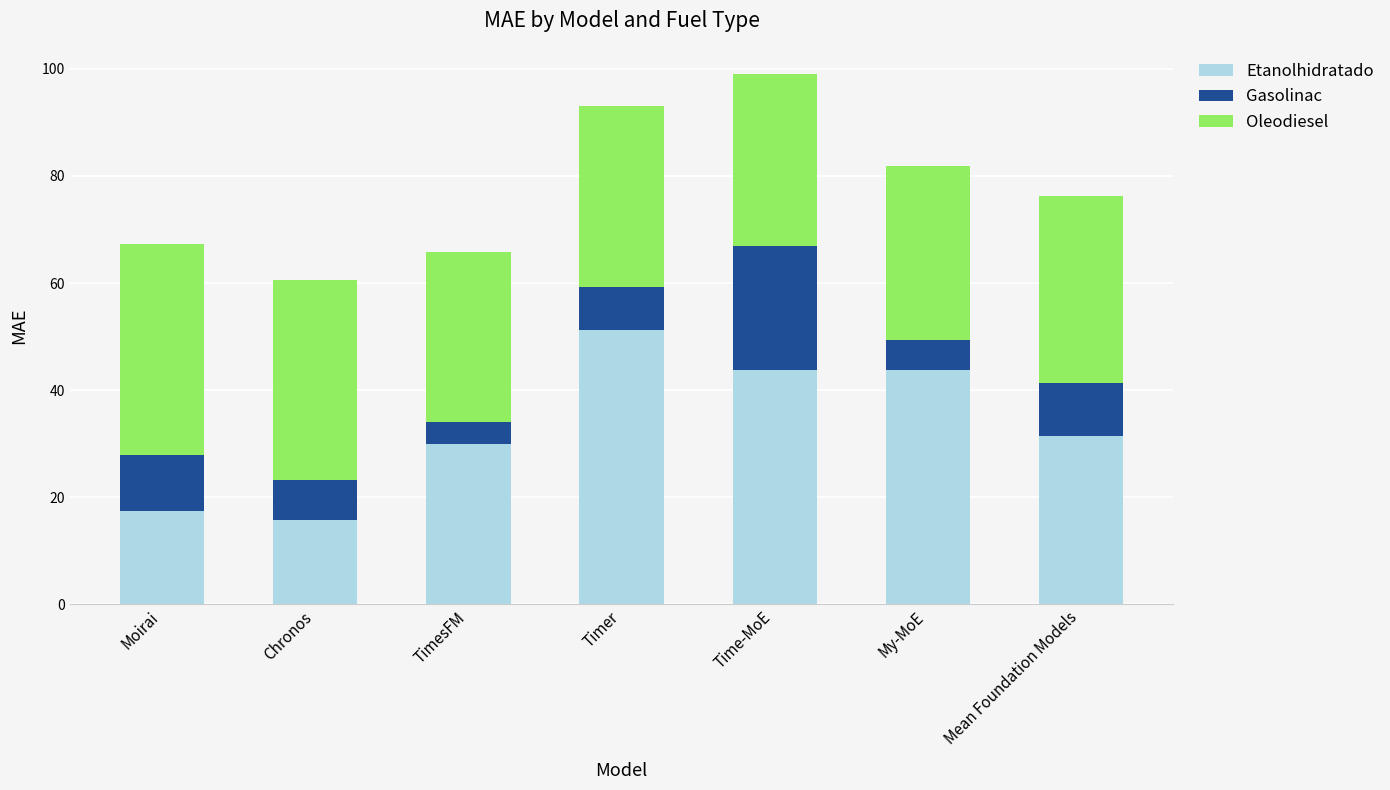

What is the difference between the Etanolhidratado values at Mean Foundation Models and Moirai?

14.0